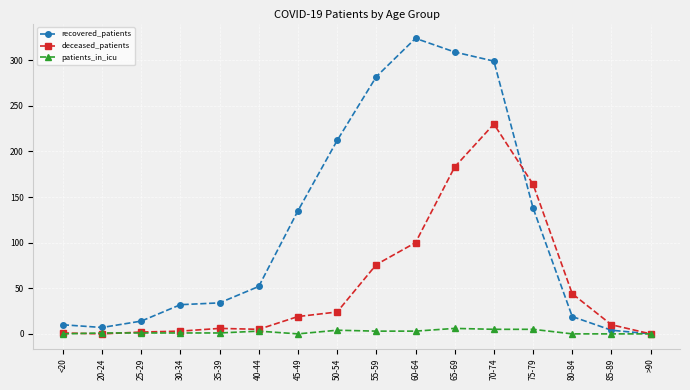

What is the difference between the maximum and minimum values in the deceased_patients series?

230